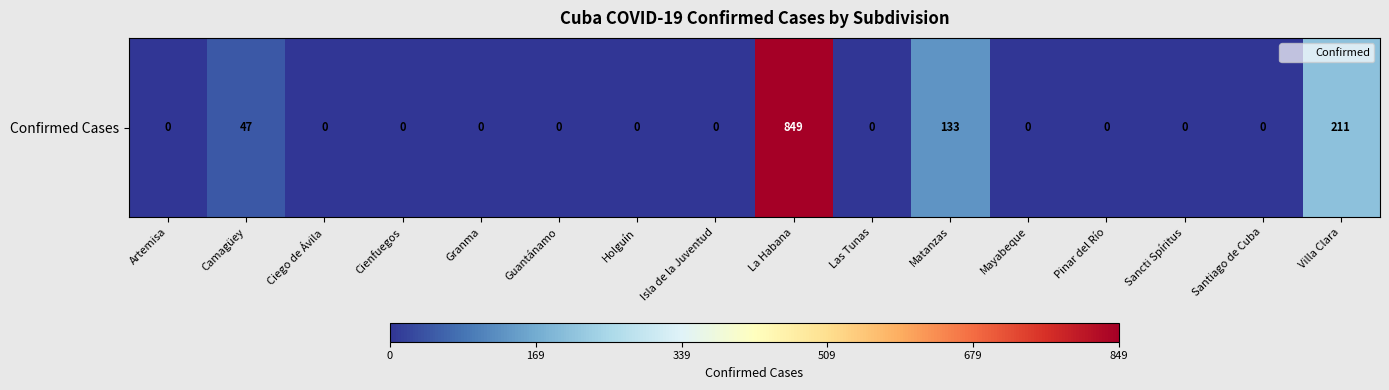

Reading left to right, transcribe all the data shown in this chart.

0	47	0	0	0	0	0	0	849	0	133	0	0	0	0	211